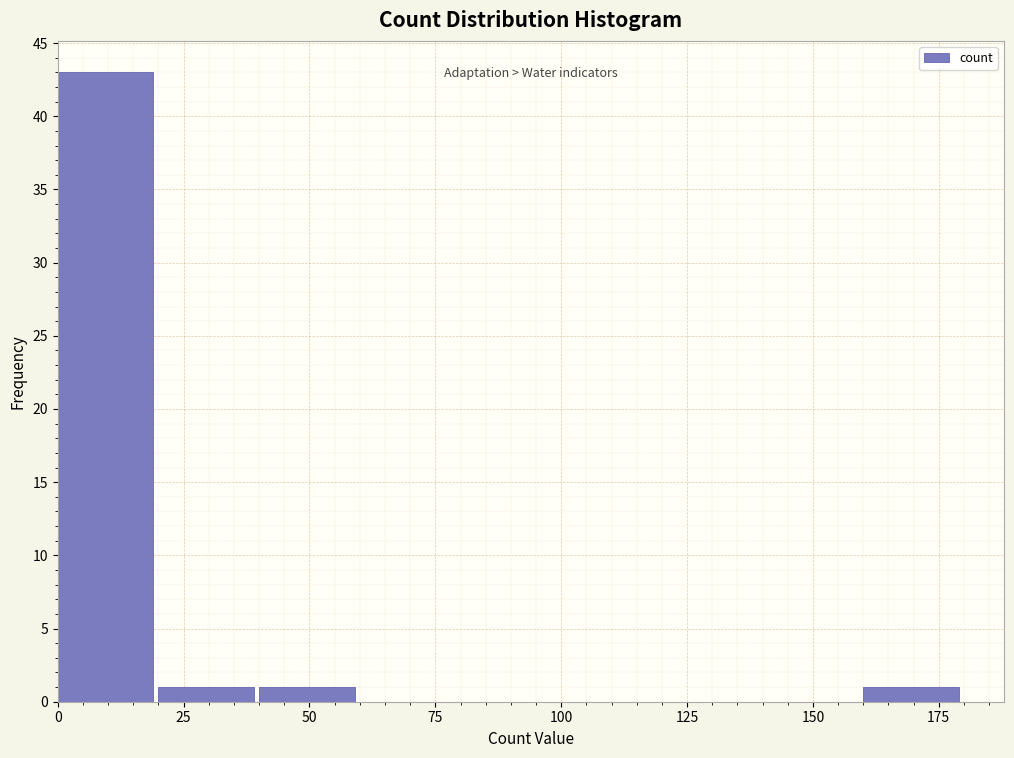

Reading left to right, list every bar in this chart as the range it spans on the x-axis followed by its height. The values are not printed on the chart, so give them approximately, as read against the axis.

0 to 20: 43
20 to 40: 1
40 to 60: 1
60 to 80: 0
80 to 100: 0
100 to 120: 0
120 to 140: 0
140 to 160: 0
160 to 180: 1